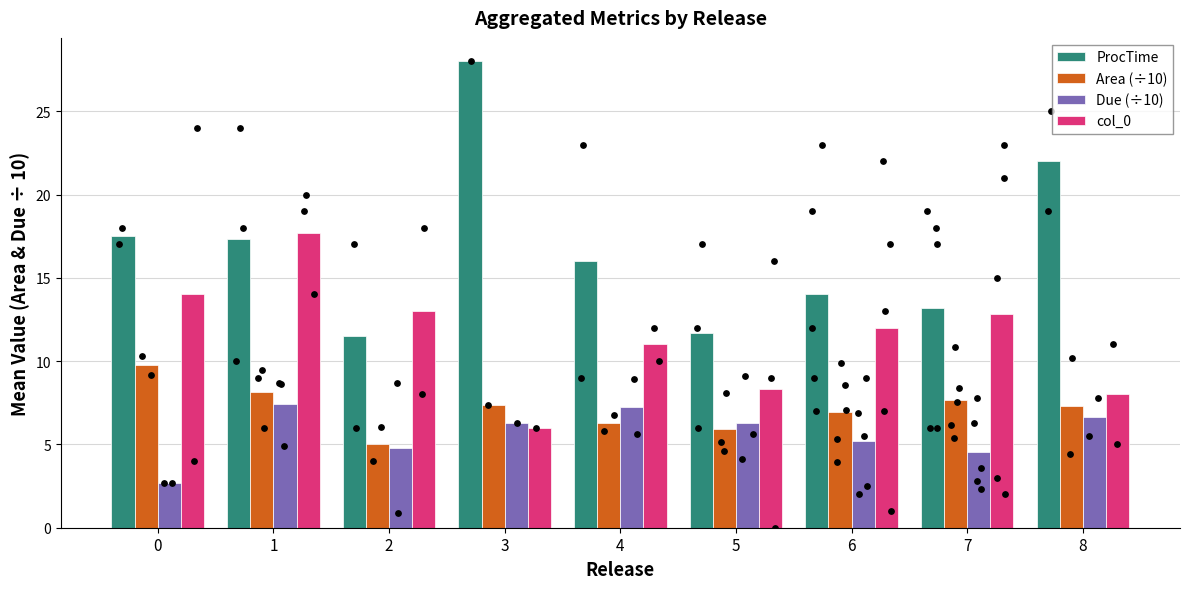

What are all the series names shown in the legend?

ProcTime, Area (÷10), Due (÷10), col_0